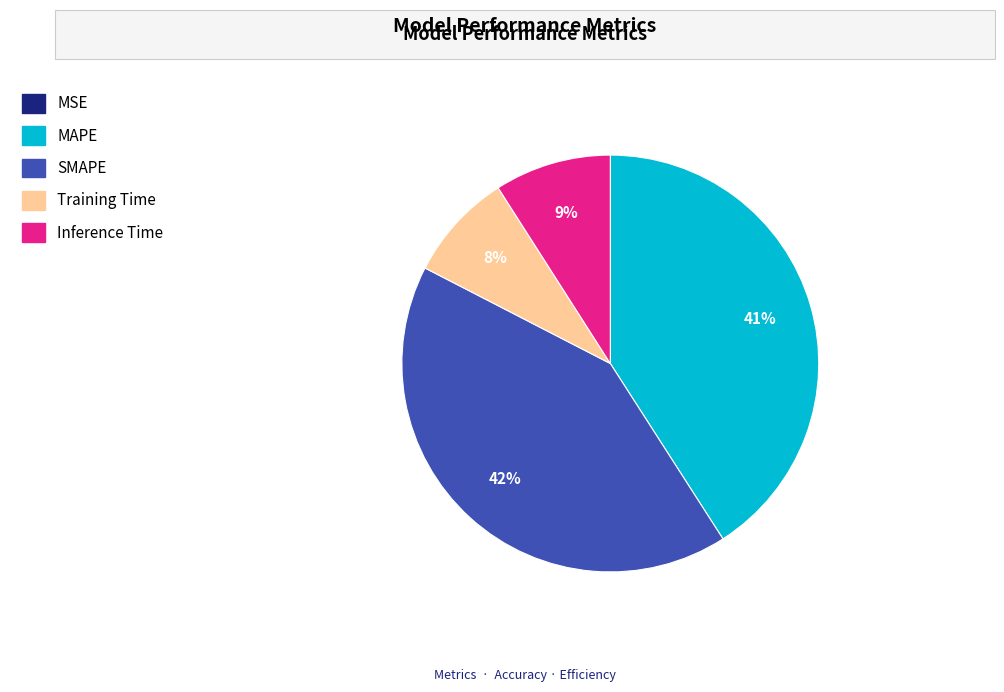

Which category has the biggest portion of the pie?

SMAPE